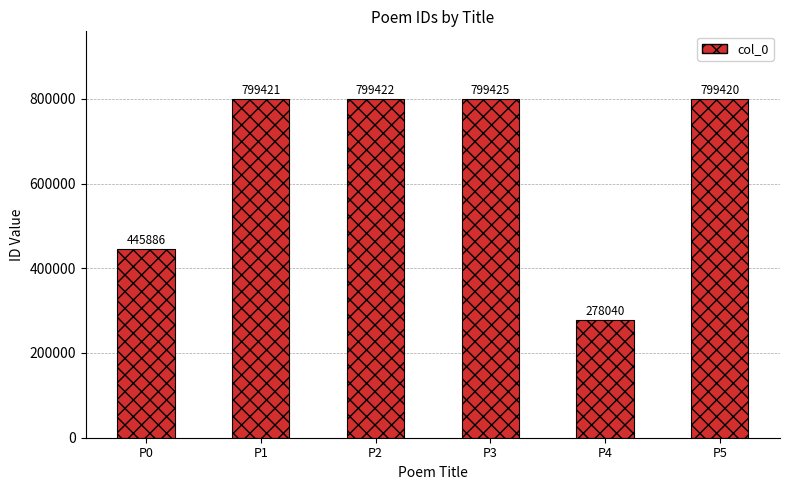

Is it true that the value at P4 is 278040?

True